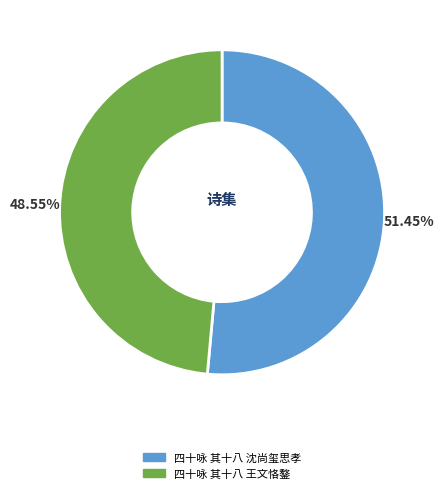

What percentage do 四十咏 其十八 沈尚玺思孝 and 四十咏 其十八 王文恪鏊 together represent?

100.0%